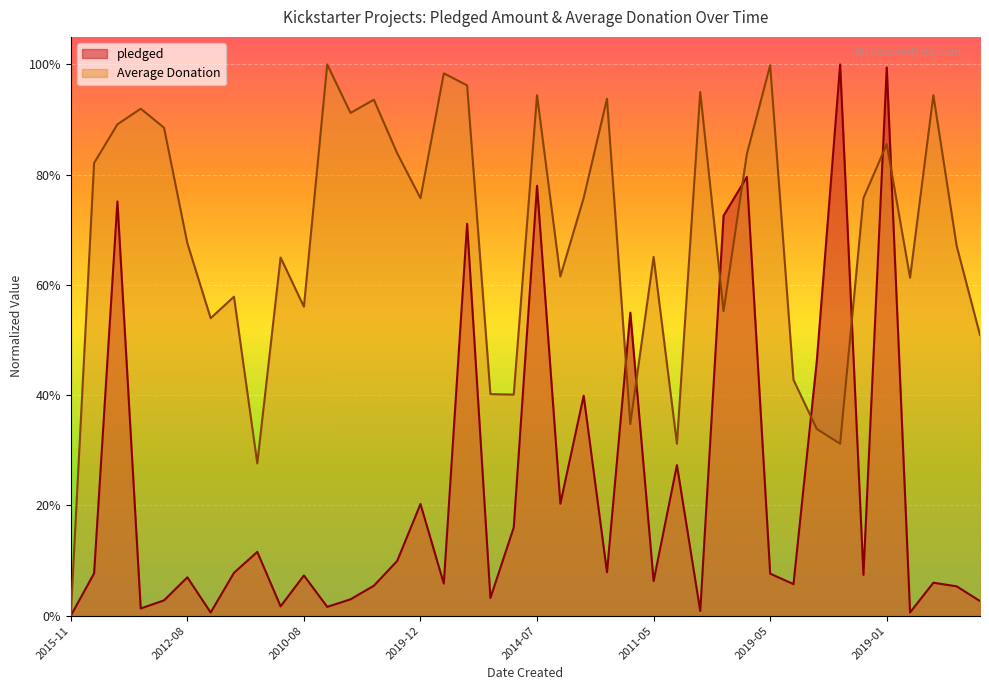

True or false: pledged has a value of 0.0 at 2019-01-20.

True